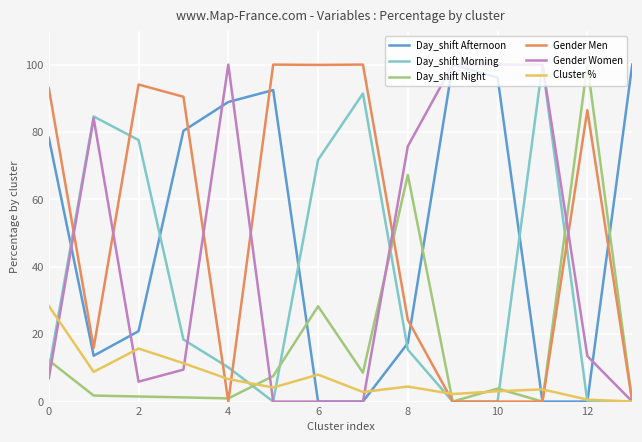

What is the maximum value for Day_shift Afternoon?

100.0